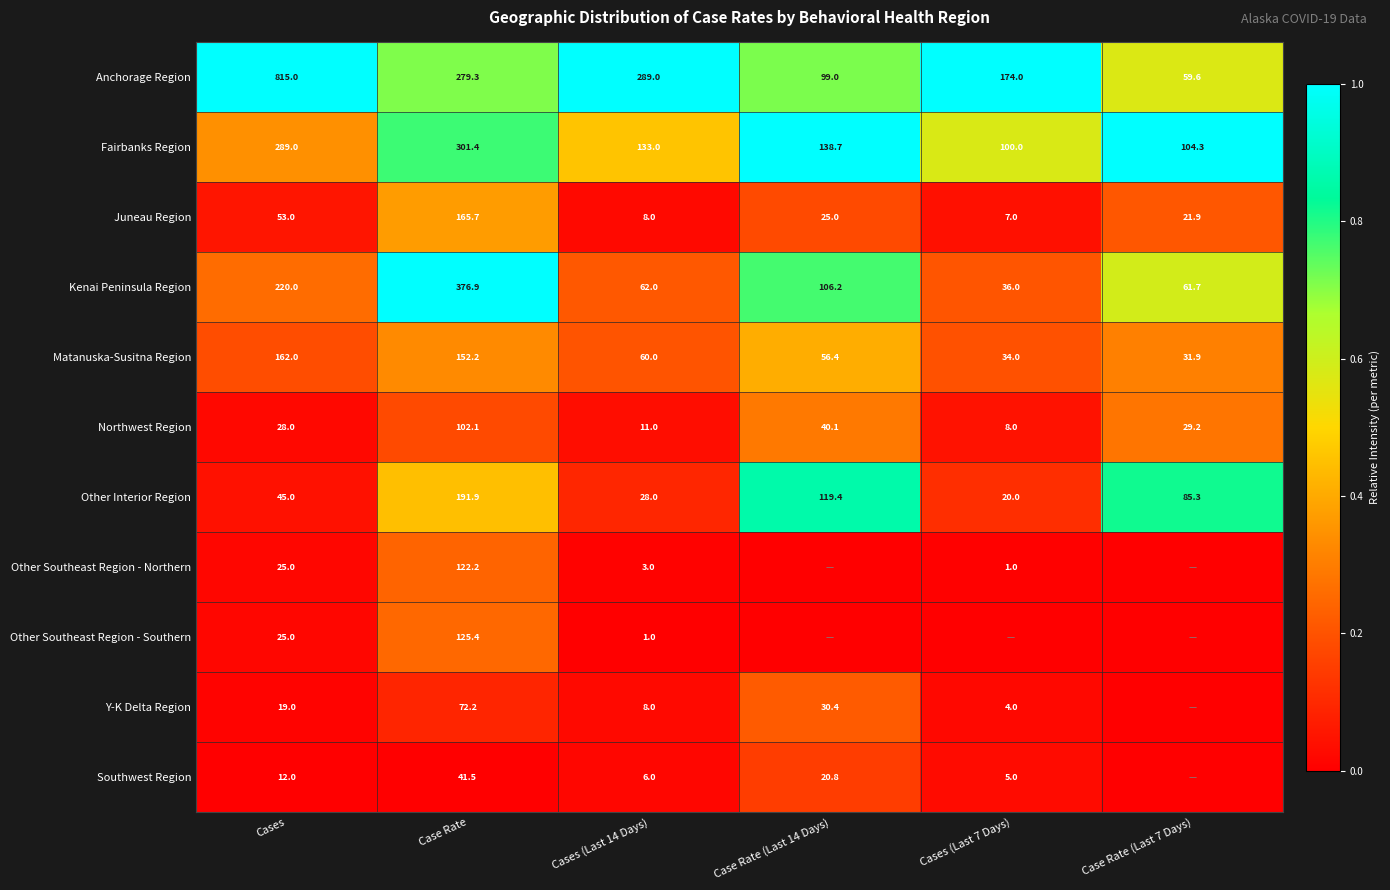

At which category does the chart reach its peak across all series?

Cases